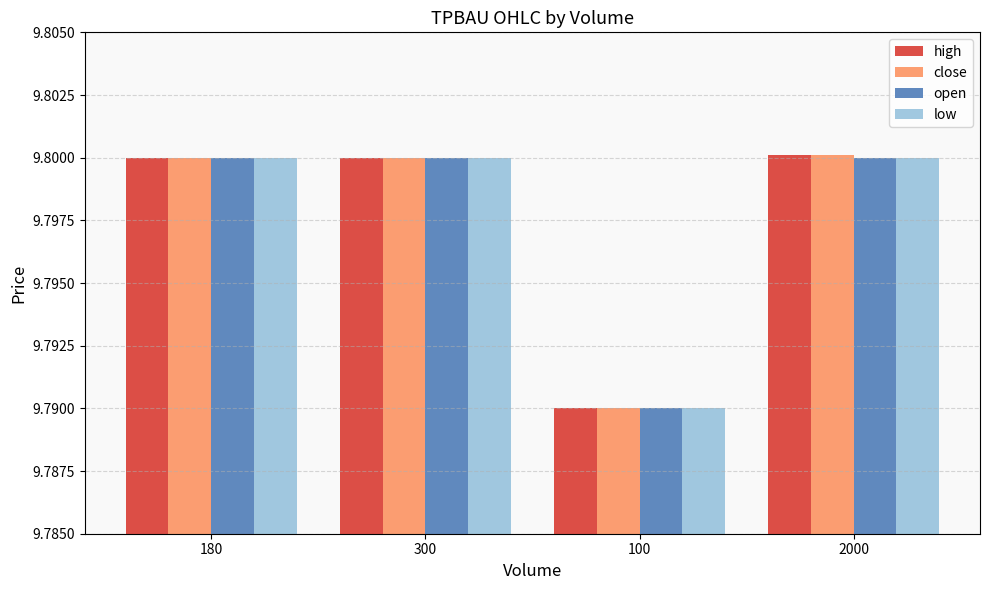

What is the label of the 1st bar from the left?

180